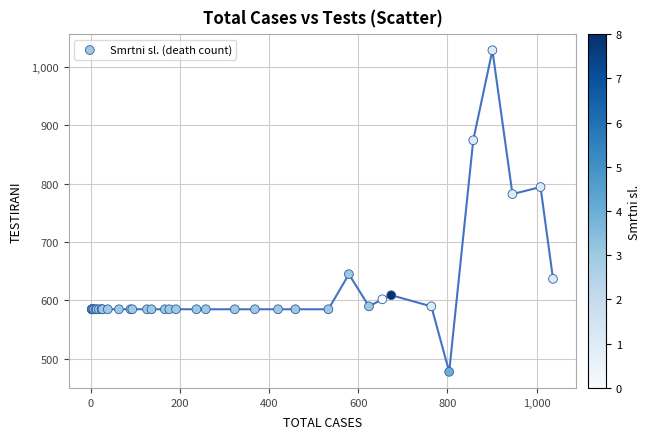

What Y value in the scatter plot is closest to 753?

782